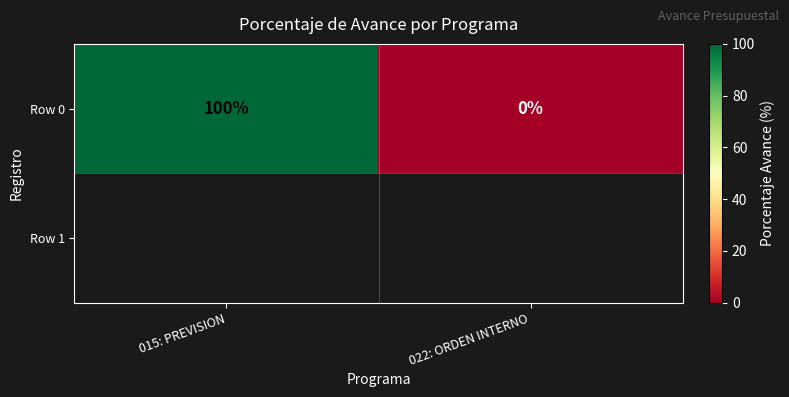

Reading right to left, list all the values displayed in this chart.

022: ORDEN INTERNO=0	015: PREVISION=100